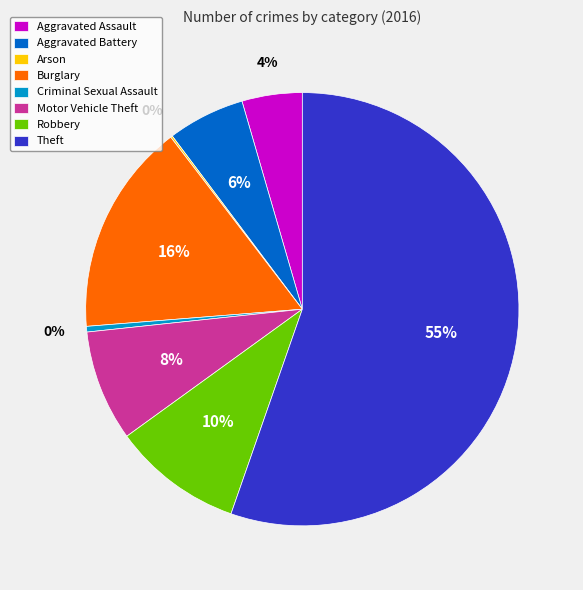

Is there a majority slice in this chart?

Yes